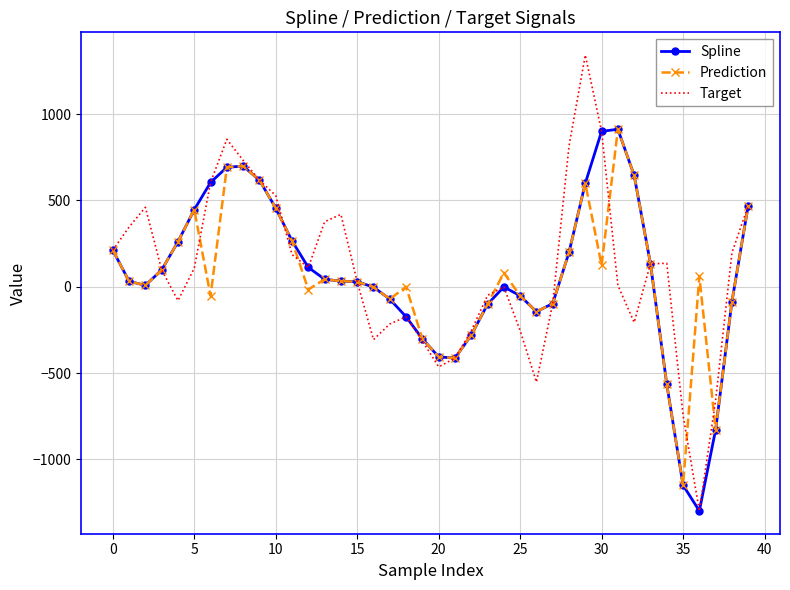

What is the smallest value displayed?

-1297.9